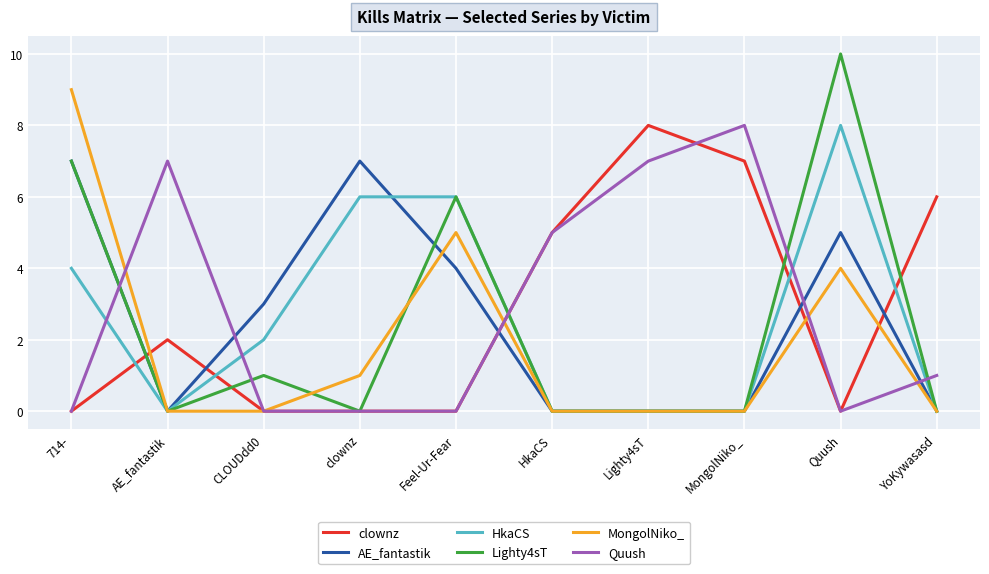

Which category has the highest value across all series?

Quush